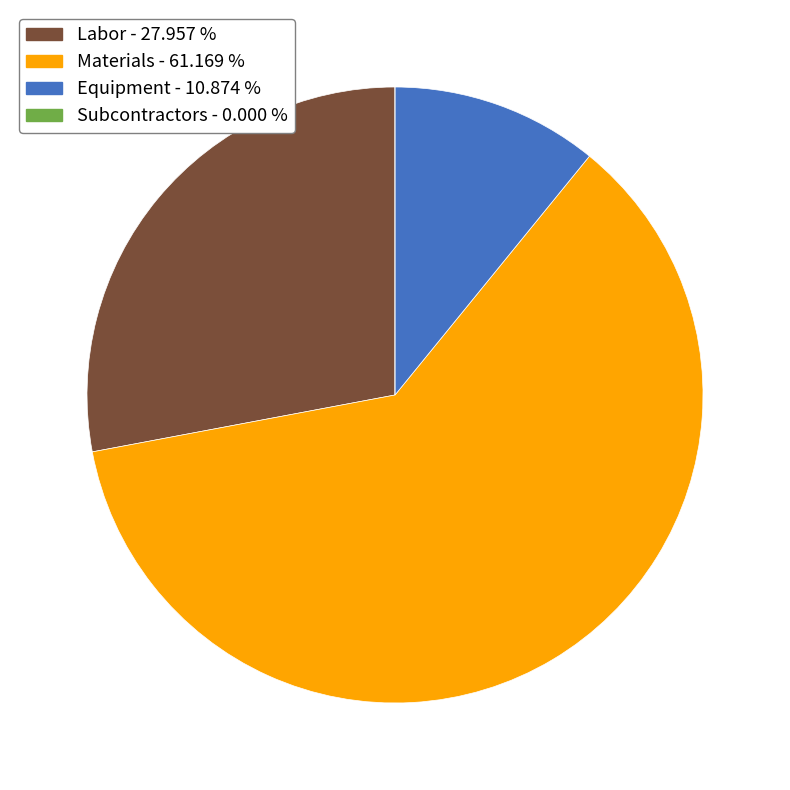

Which category has the biggest portion of the pie?

Materials